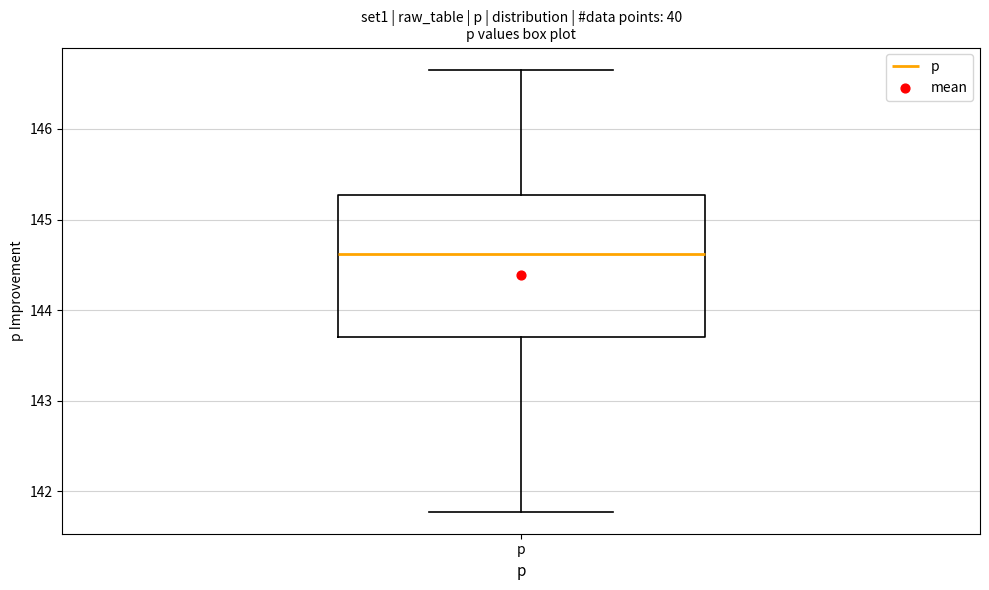

Transcribe this box plot: give where the median line is, the range the box spans, and where the two whiskers end, as read against the y-axis. The values are not printed on the chart, so give them approximately, as read against the axis.

median 144.6, box 143.7 to 145.3, whiskers 141.8 to 146.7